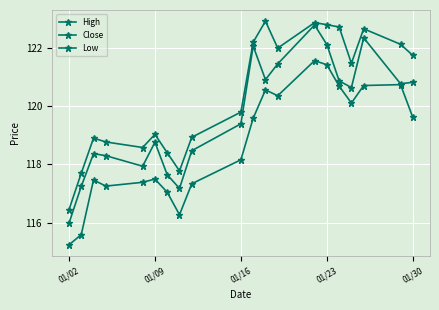

In Close, how many points are higher than both neighbors (excluding endpoints)?

5